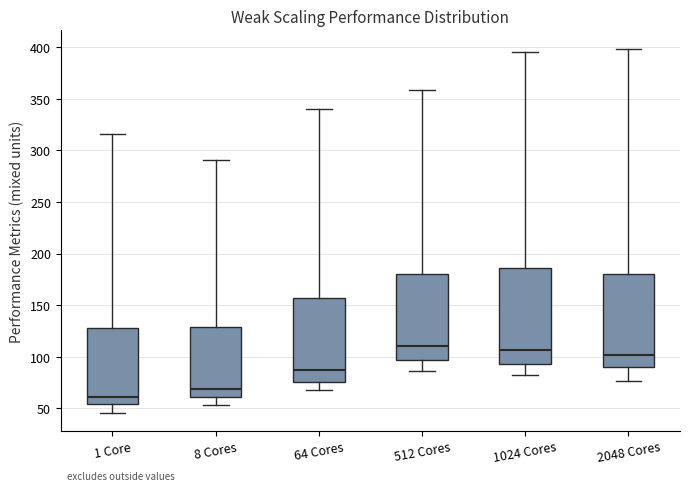

Reading left to right, transcribe this box plot: for each box, give where its median line is, the range the box spans, and where its two whiskers end, as read against the y-axis. The values are not printed on the chart, so give them approximately, as read against the axis.

1 Core: median 60, box 55 to 125, whiskers 45 to 315
8 Cores: median 70, box 60 to 130, whiskers 55 to 290
64 Cores: median 85, box 75 to 155, whiskers 70 to 340
512 Cores: median 110, box 95 to 180, whiskers 85 to 360
1024 Cores: median 105, box 95 to 185, whiskers 85 to 395
2048 Cores: median 100, box 90 to 180, whiskers 75 to 400